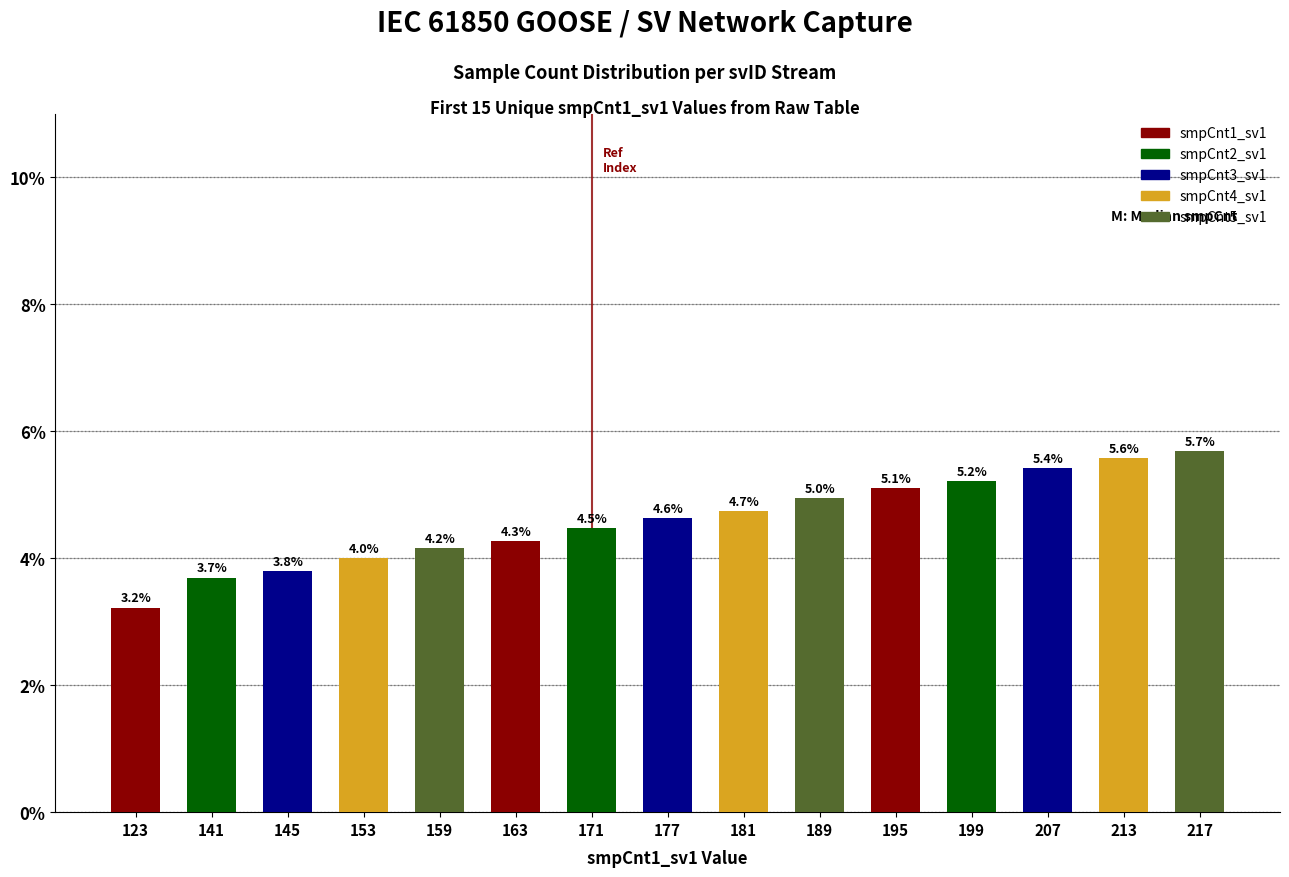

What is the difference between the values at 207 and 177?

0.8